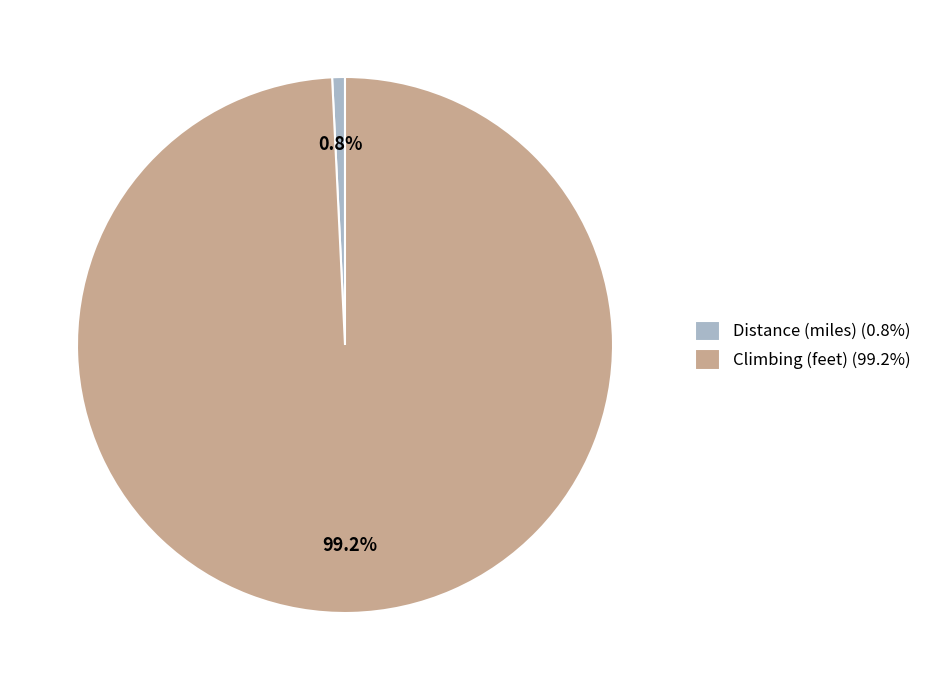

Combined, do Distance (miles) and Climbing (feet) account for over 50%?

Yes